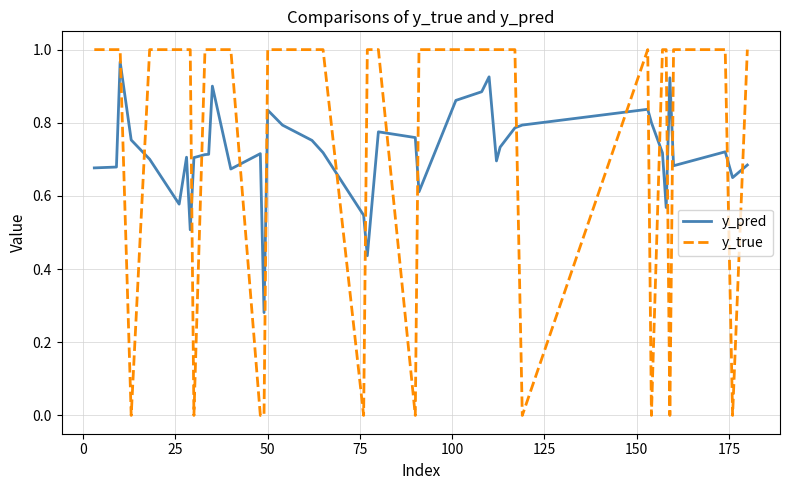

True or false: y_true and y_pred intersect in this chart.

True